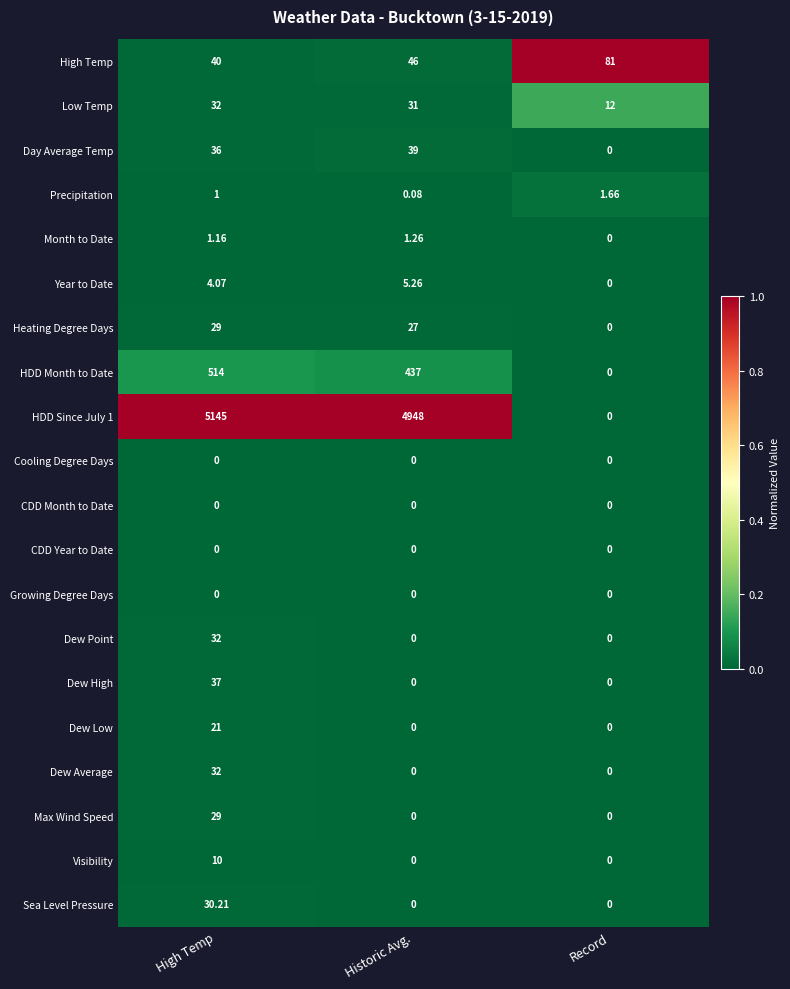

At which category is the sum across all series the highest?

High Temp